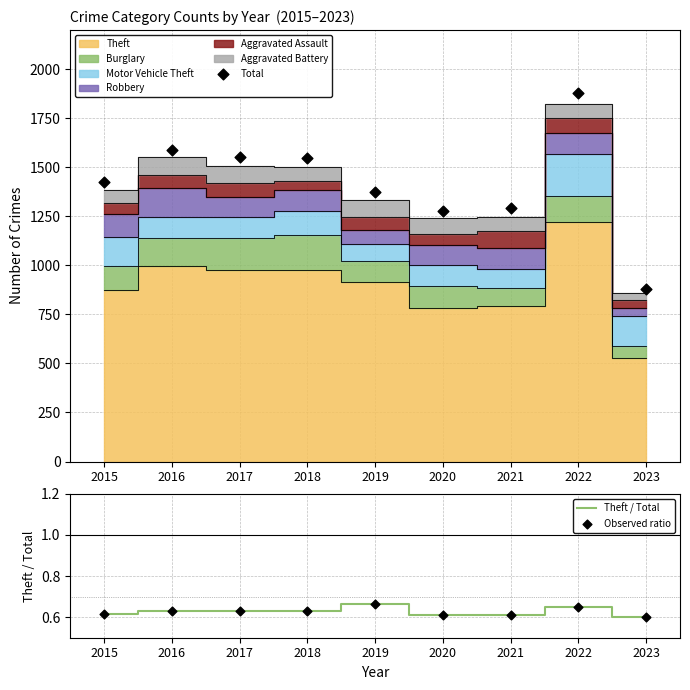

What is the total value across all series at 2022?

1879.3